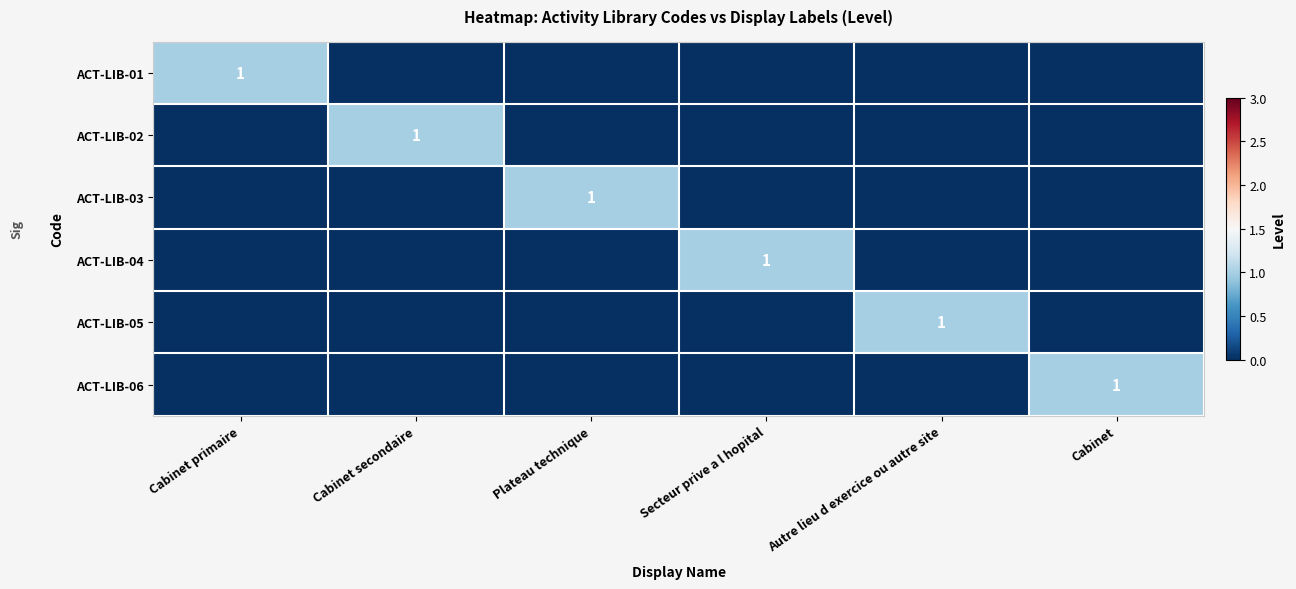

At which label does ACT-LIB-03 reach its peak?

Plateau technique